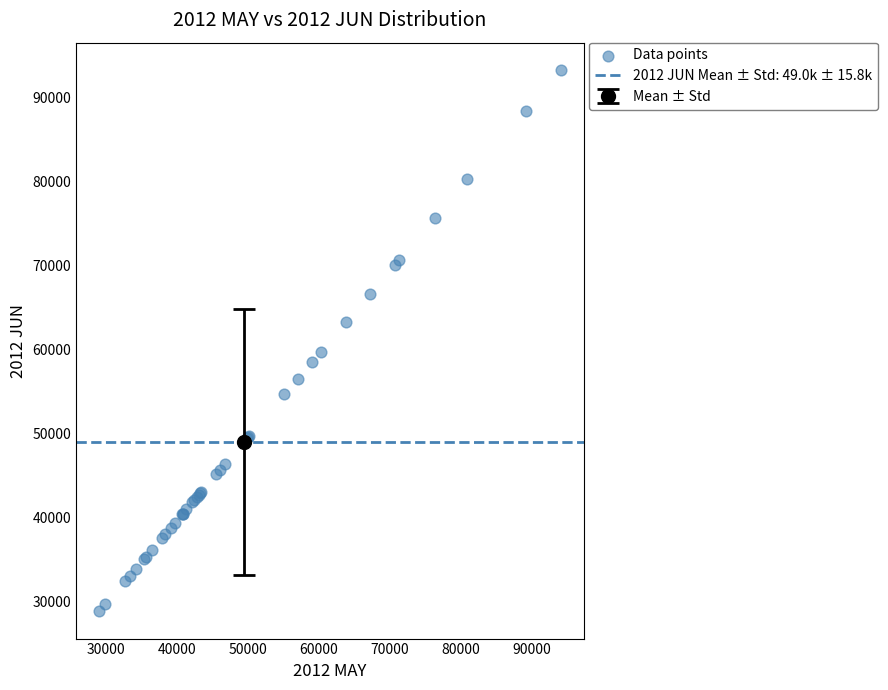

What Y value in the scatter plot is closest to 61083?

59788